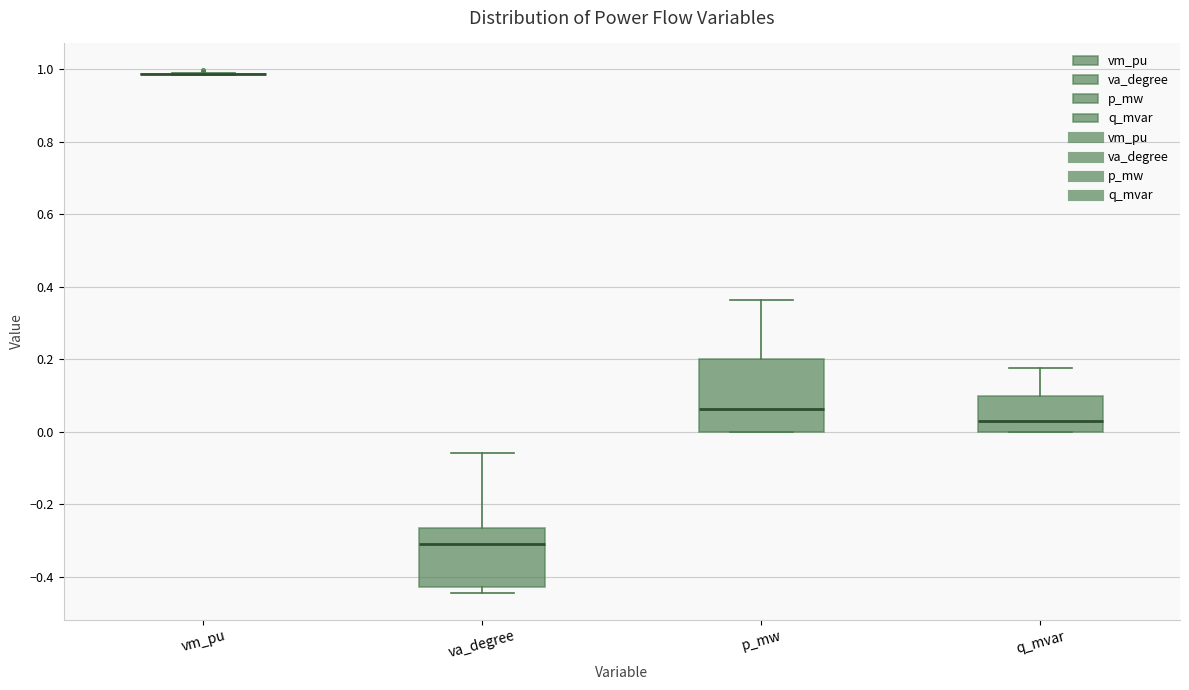

Reading left to right, transcribe this box plot: for each box, give where its median line is, the range the box spans, and where its two whiskers end, as read against the y-axis. The values are not printed on the chart, so give them approximately, as read against the axis.

vm_pu: box collapsed to a line at 0.98, whiskers 0.98 to 0.98
va_degree: median -0.30, box -0.42 to -0.26, whiskers -0.44 to -0.06
p_mw: median 0.06, box 0.00 to 0.20, whiskers 0.00 to 0.36
q_mvar: median 0.04, box 0.00 to 0.10, whiskers 0.00 to 0.18